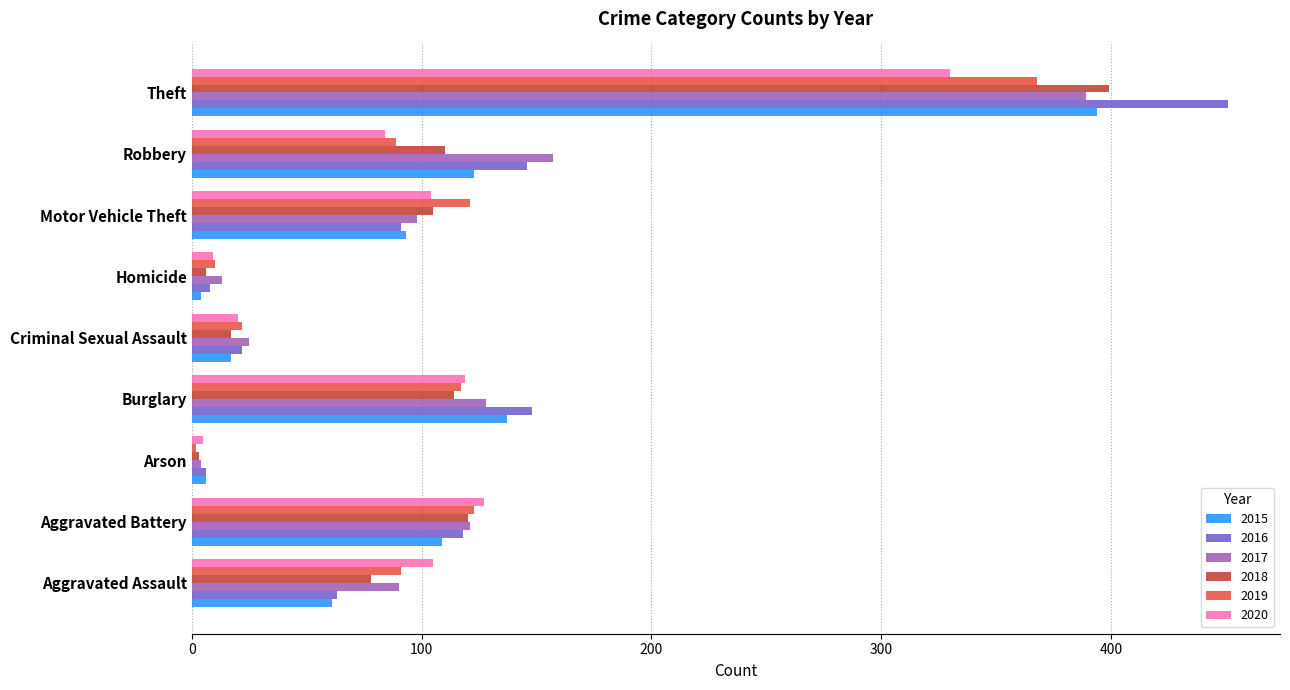

The value of 2017 at Arson is 4. True or false?

True